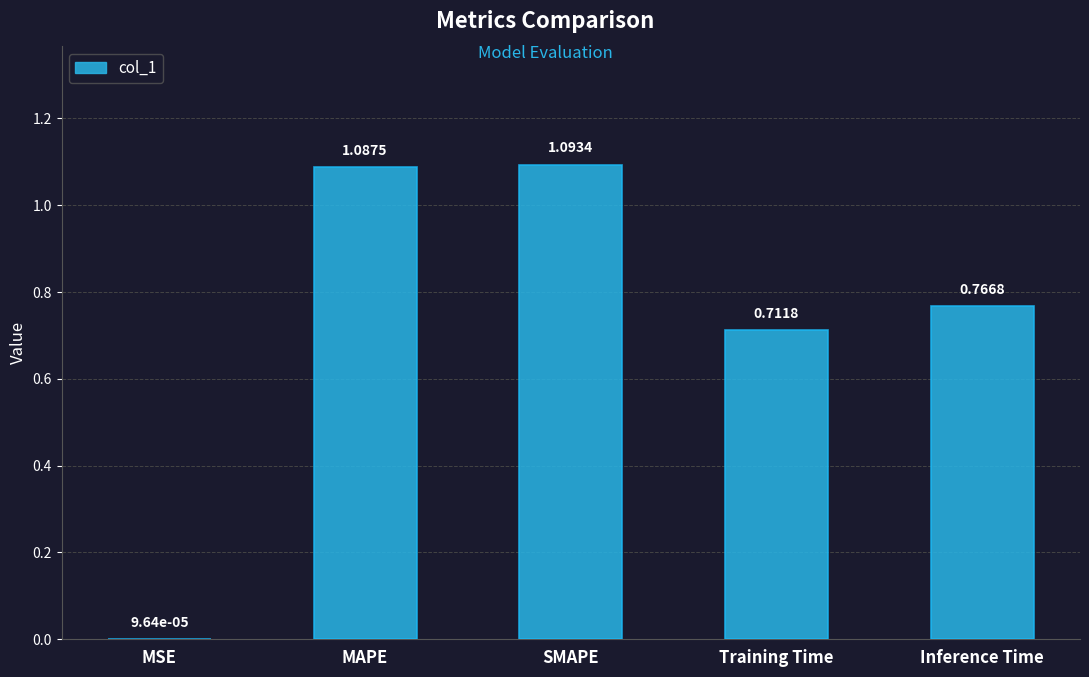

Where is the data nearest to the value 0?

MSE